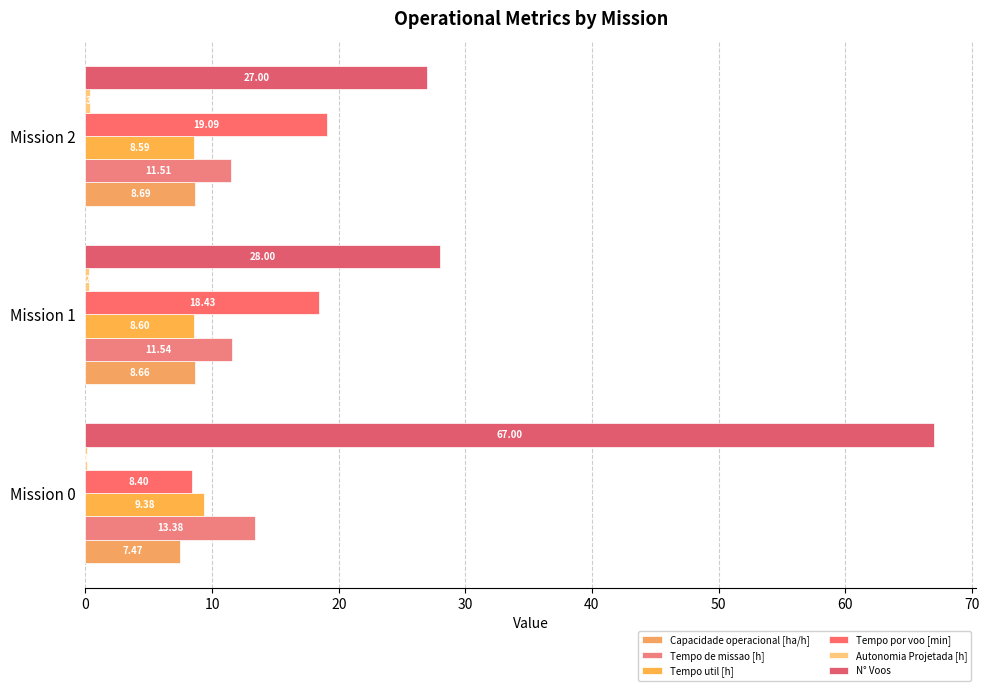

What is the sum of all Capacidade operacional [ha/h] values?

24.8